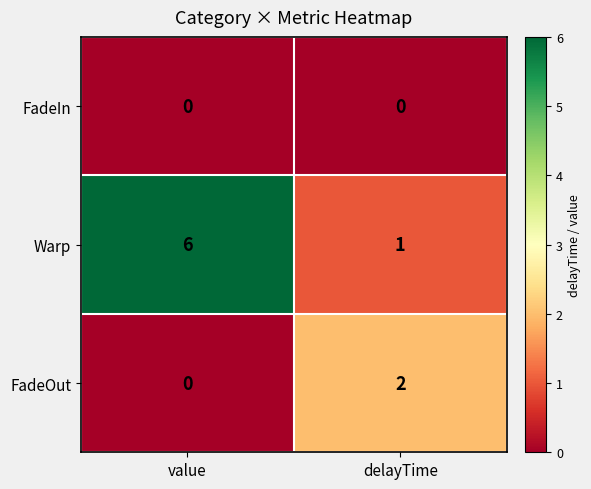

List the series in order of their overall mean, lowest first.

FadeIn, FadeOut, Warp